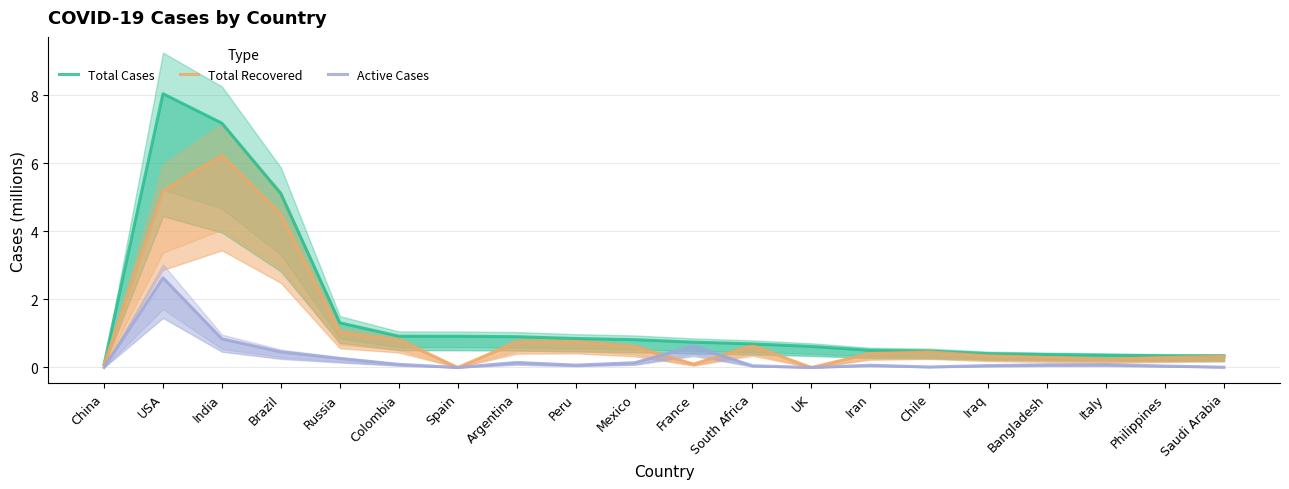

True or false: Total Recovered and Active Cases intersect in this chart.

True